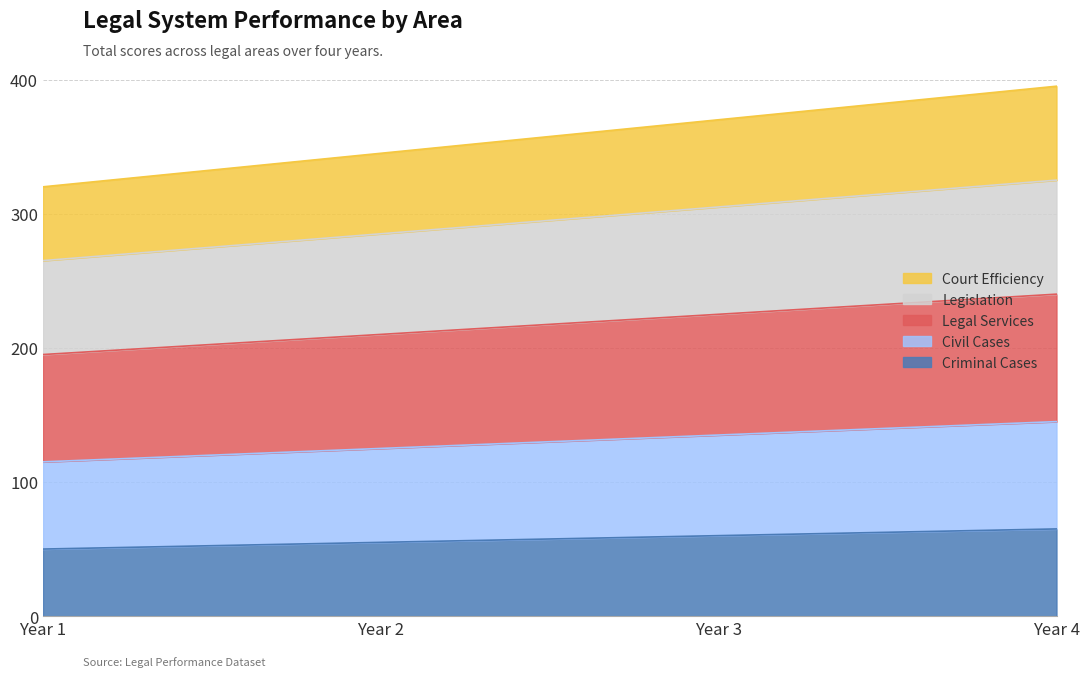

True or false: Criminal Cases and Court Efficiency intersect in this chart.

False